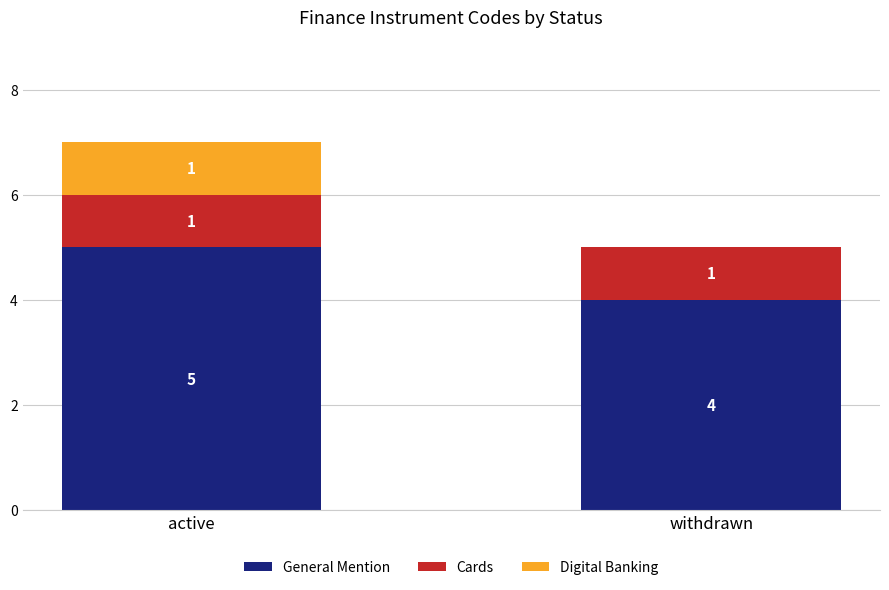

What is the sum of the General Mention values at active and withdrawn?

9